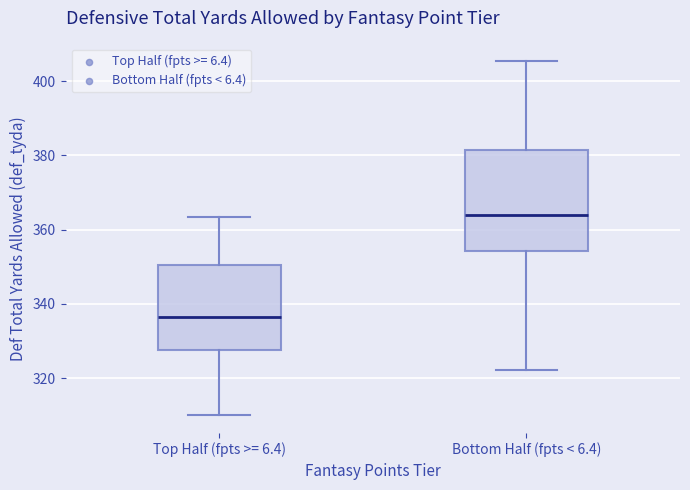

Comparing the boxes themselves (not the whiskers), which one is the tallest?

Bottom Half (fpts < 6.4)